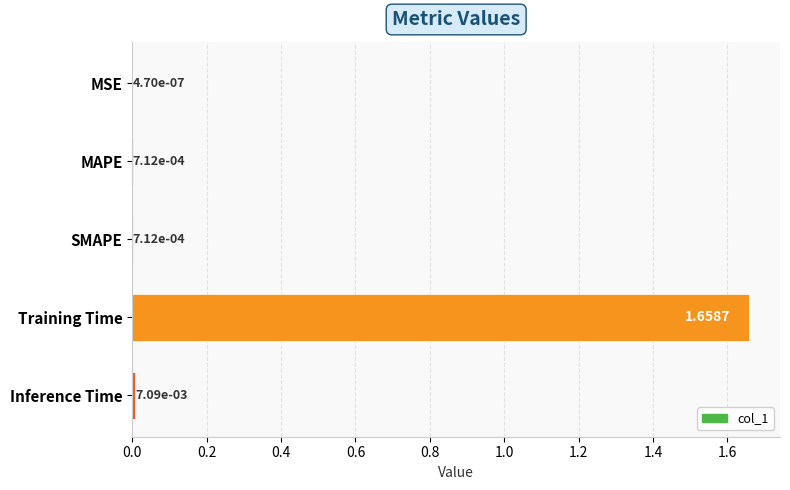

What is the change in value from MSE to Training Time?

+1.7